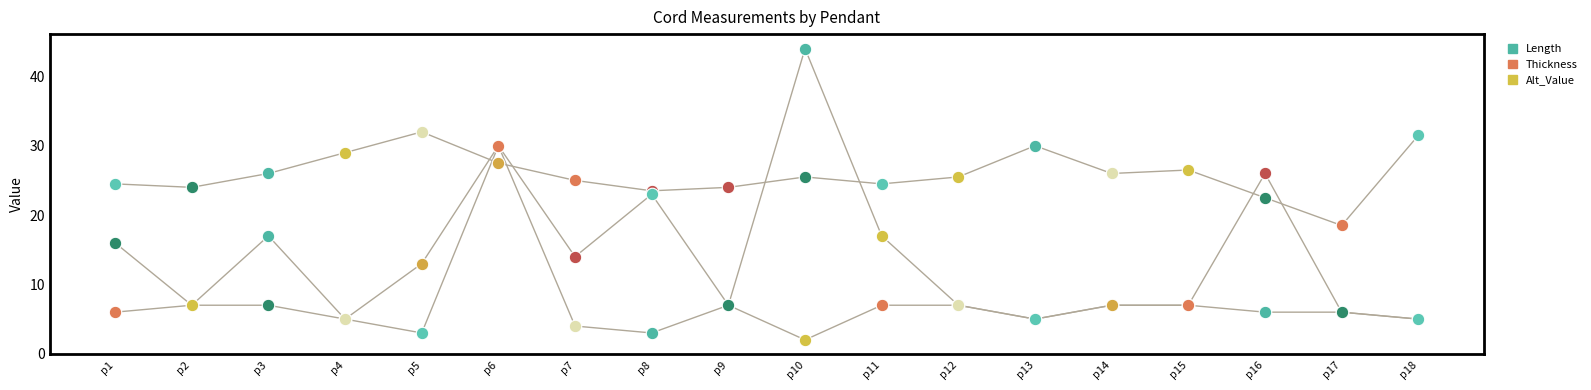

Does the chart have visible grid lines?

No